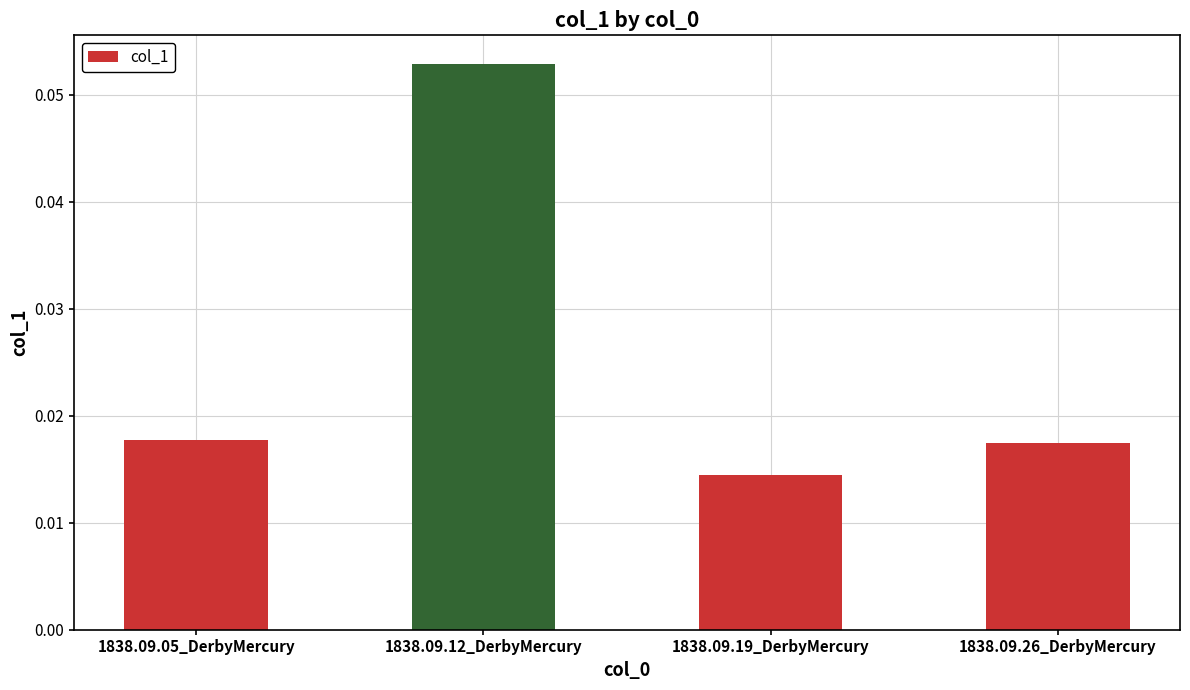

Which has a higher value, 1838.09.19_DerbyMercury or 1838.09.26_DerbyMercury?

1838.09.26_DerbyMercury